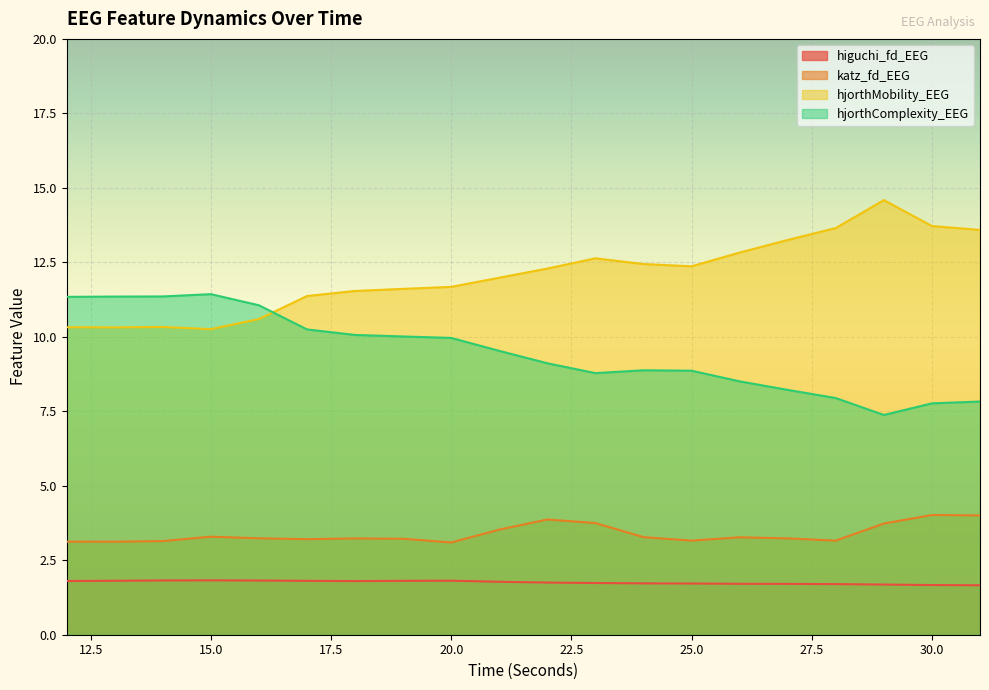

How many values in the hjorthComplexity_EEG series are below 9?

9